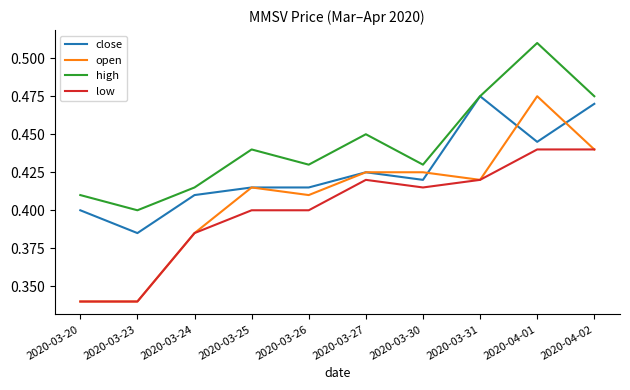

What is the total value across all series at 2020-03-23?

1.5